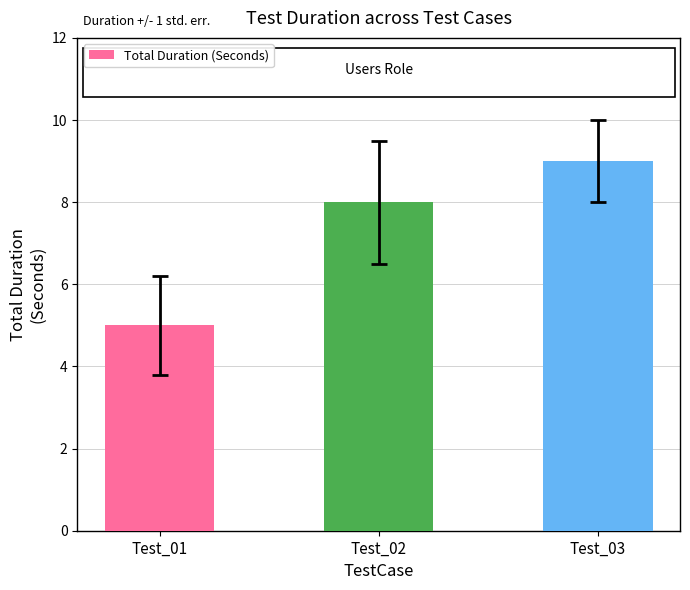

Reading left to right, what are all the values shown in this chart?

Test_01=5	Test_02=8	Test_03=9